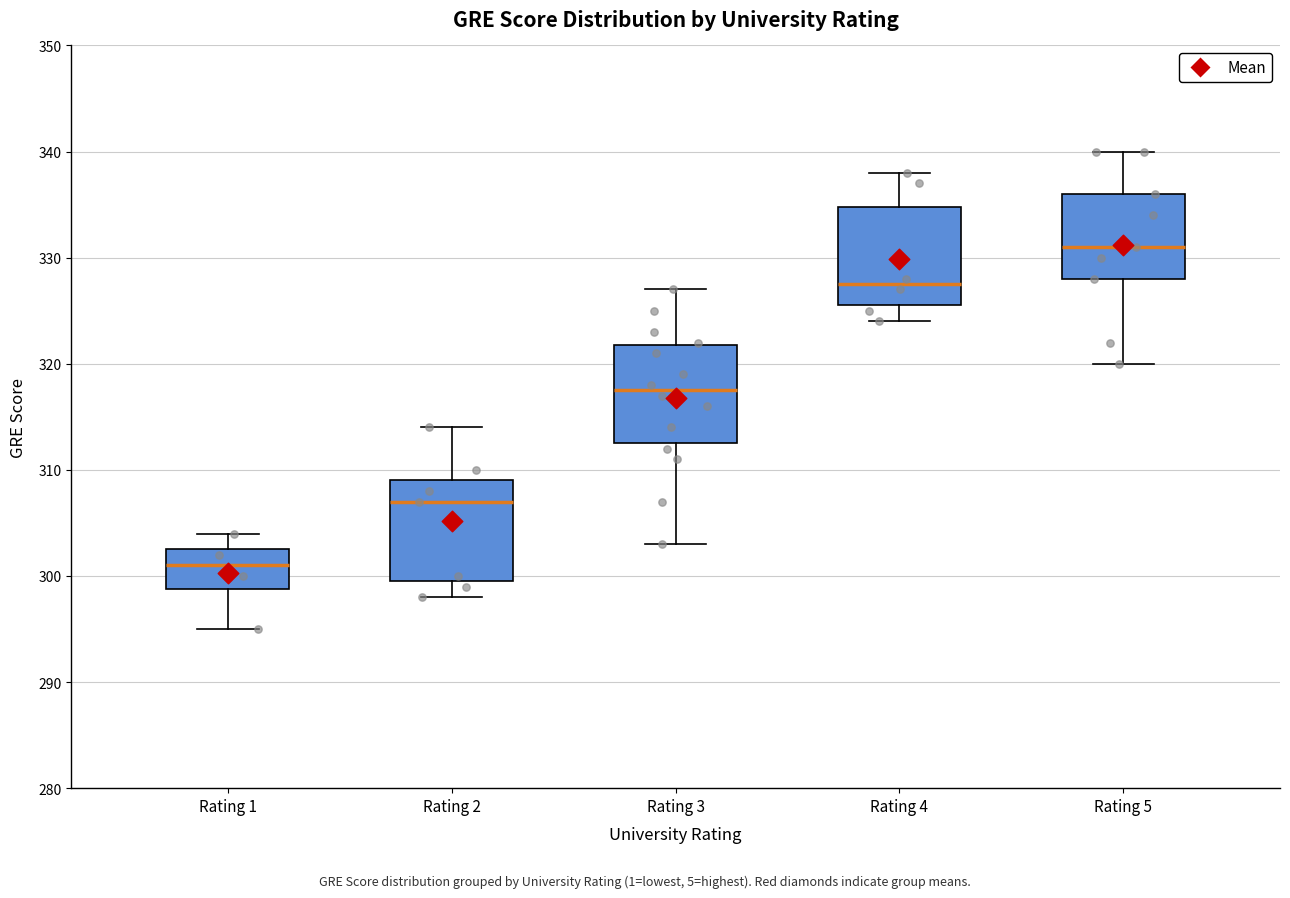

Where is the upper edge of the box for Rating 2 on the y-axis? The values are not printed on the chart, so give them approximately, as read against the axis.

309